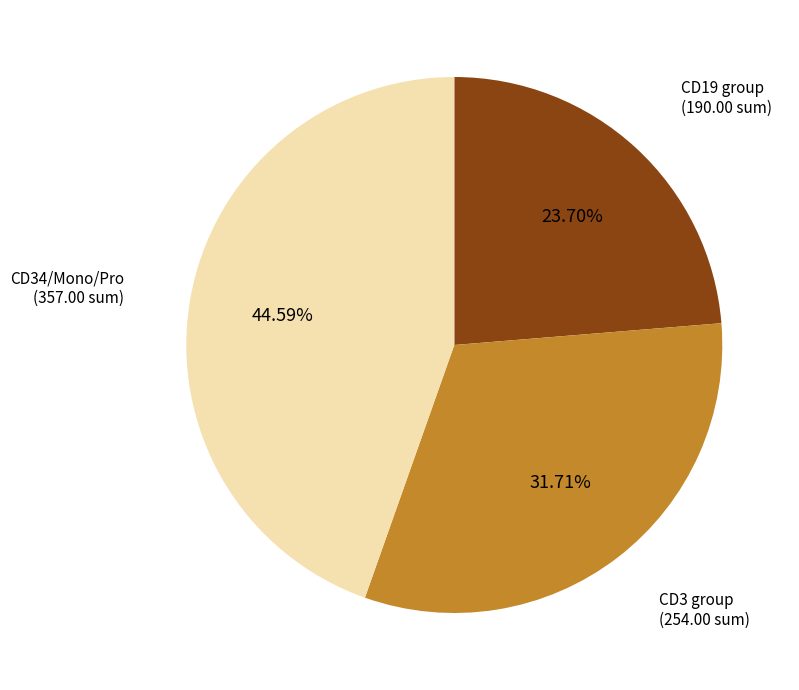

Count the number of slices in the pie.

3